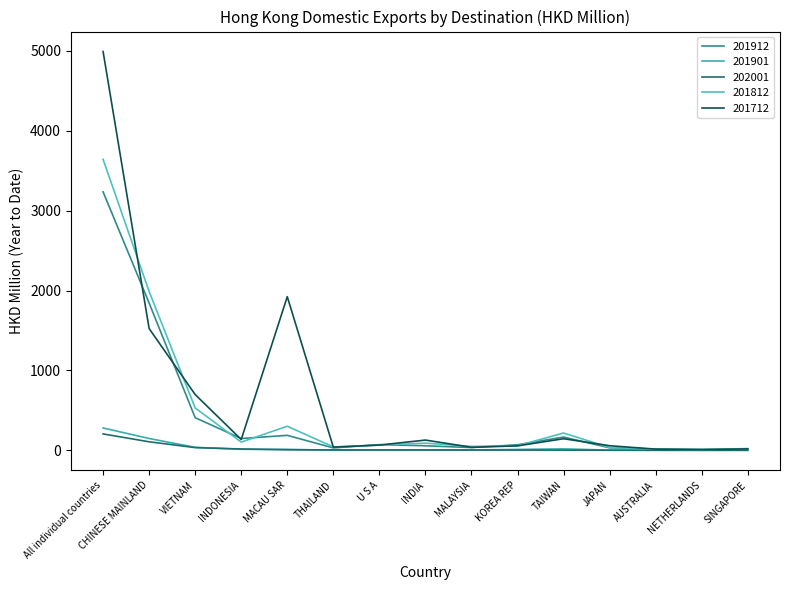

Does the chart display data point markers on the line(s)?

No